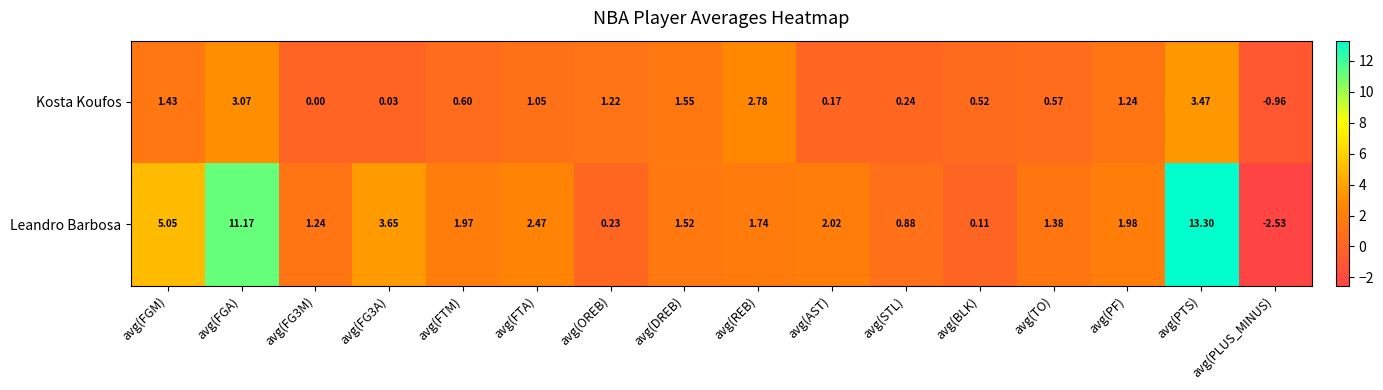

Which series has the widest spread of values?

Leandro Barbosa